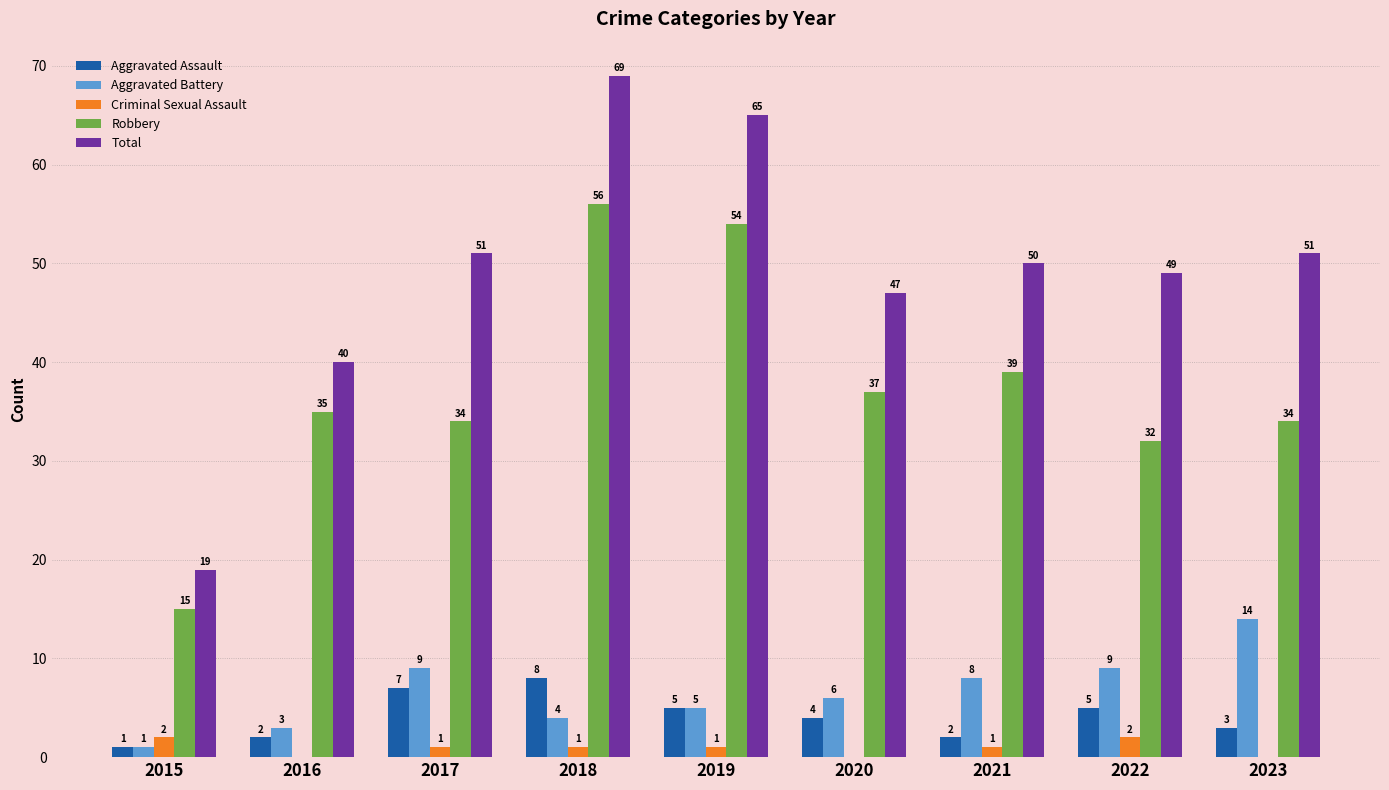

What is the sum of the Criminal Sexual Assault values at 2022 and 2020?

2